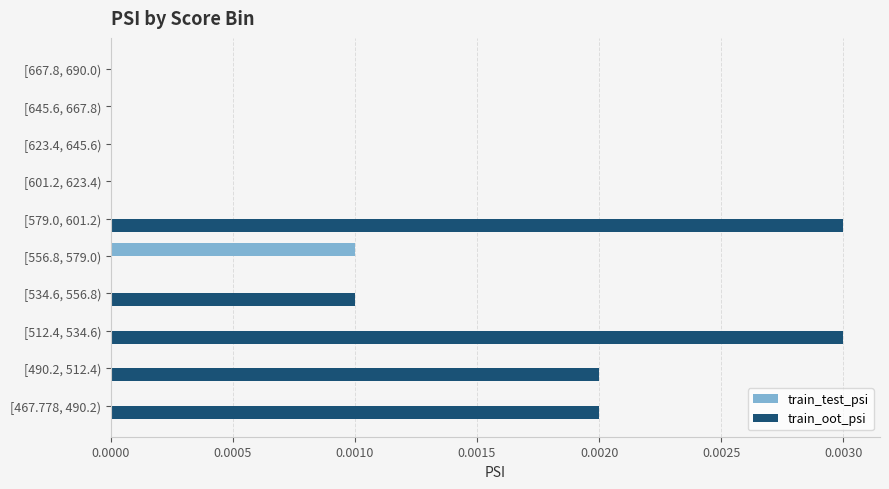

How many distinct data groups are displayed?

2